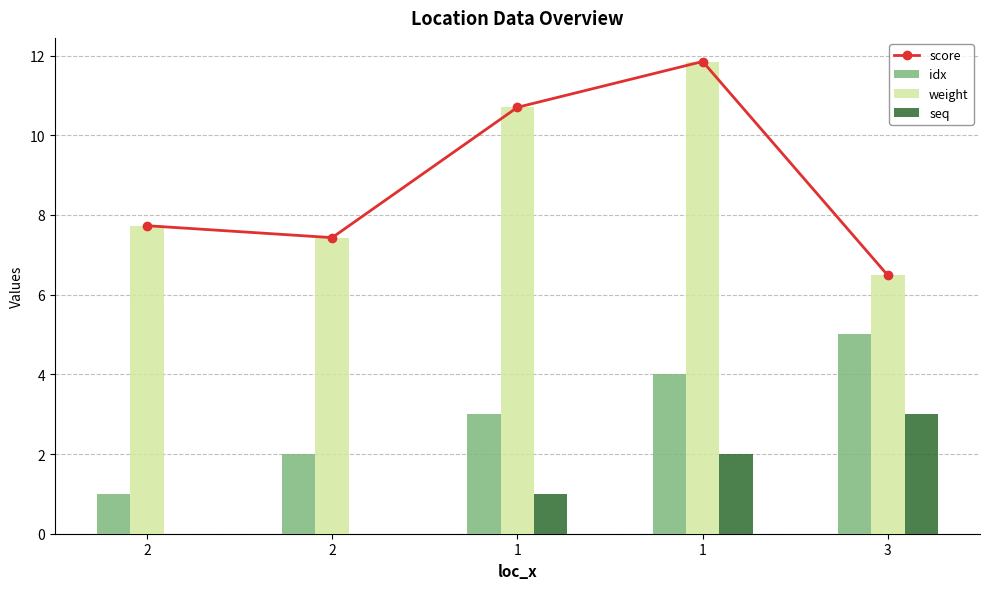

What is the average value of the score series?

8.8